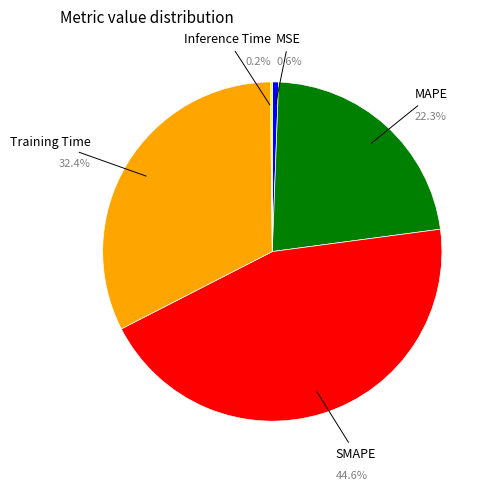

Is there a majority slice in this chart?

No